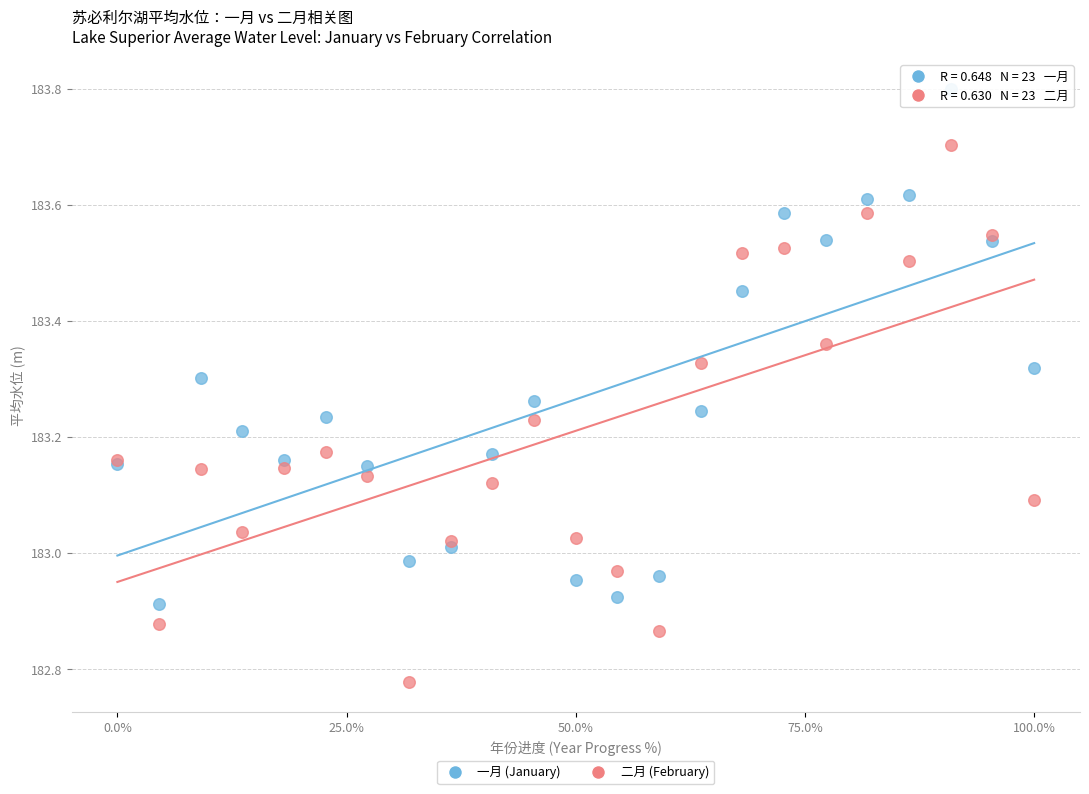

Which series has the largest Y range (max minus min)?

二月 (February)